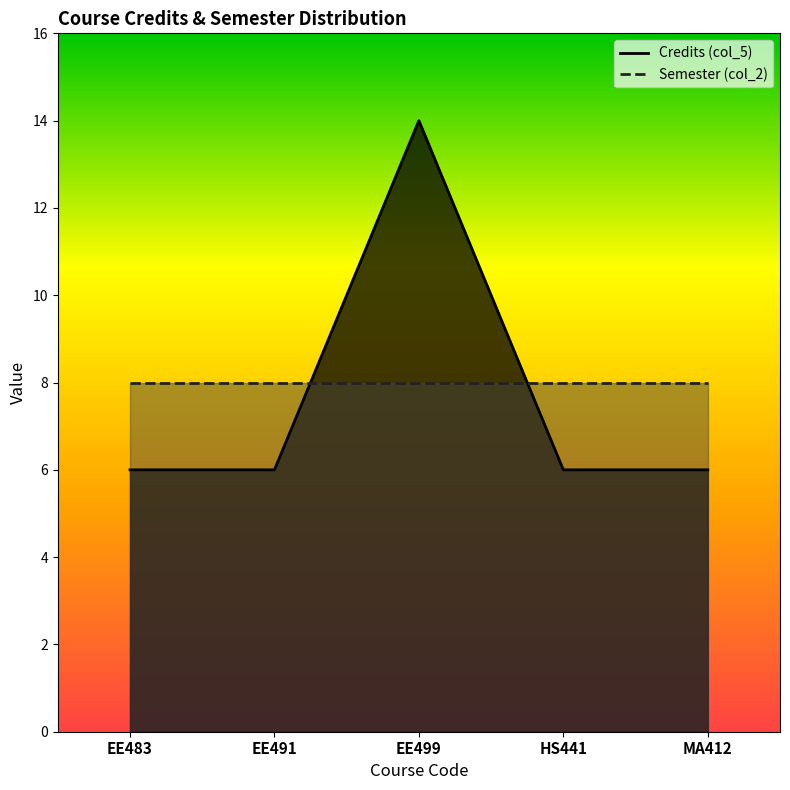

True or false: the data shows 10 at HS441.

False